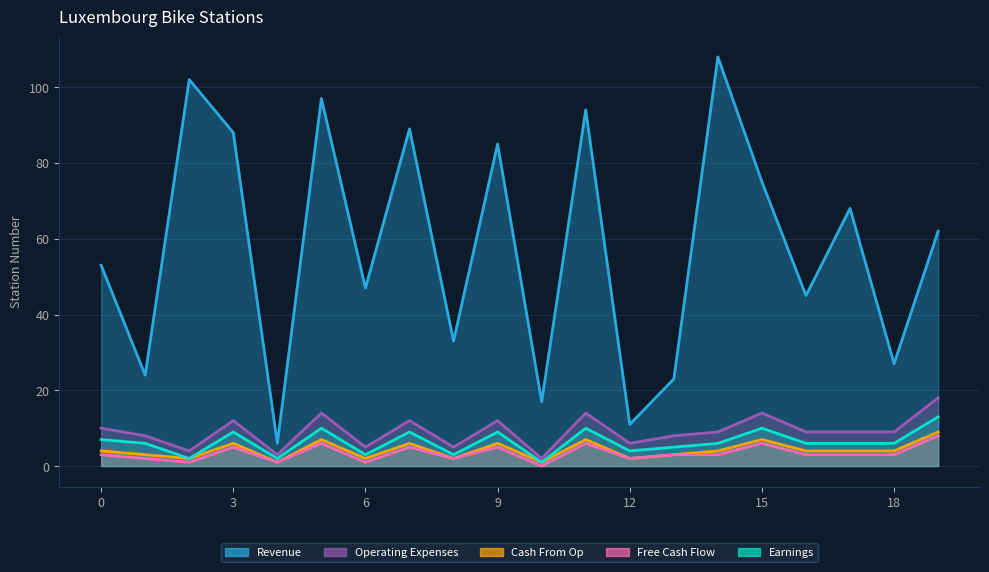

True or false: Earnings has more than 1 points higher than both neighbors.

True